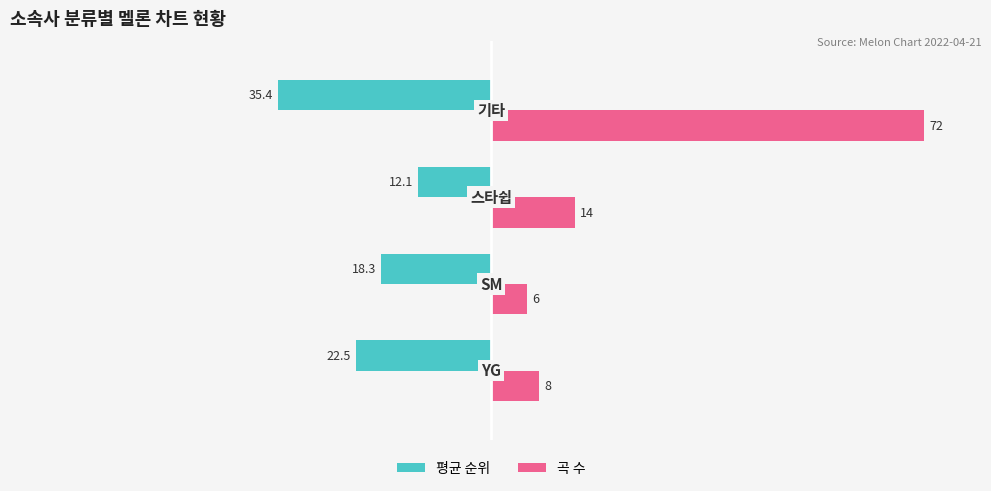

Which series has the largest range (max minus min)?

곡 수